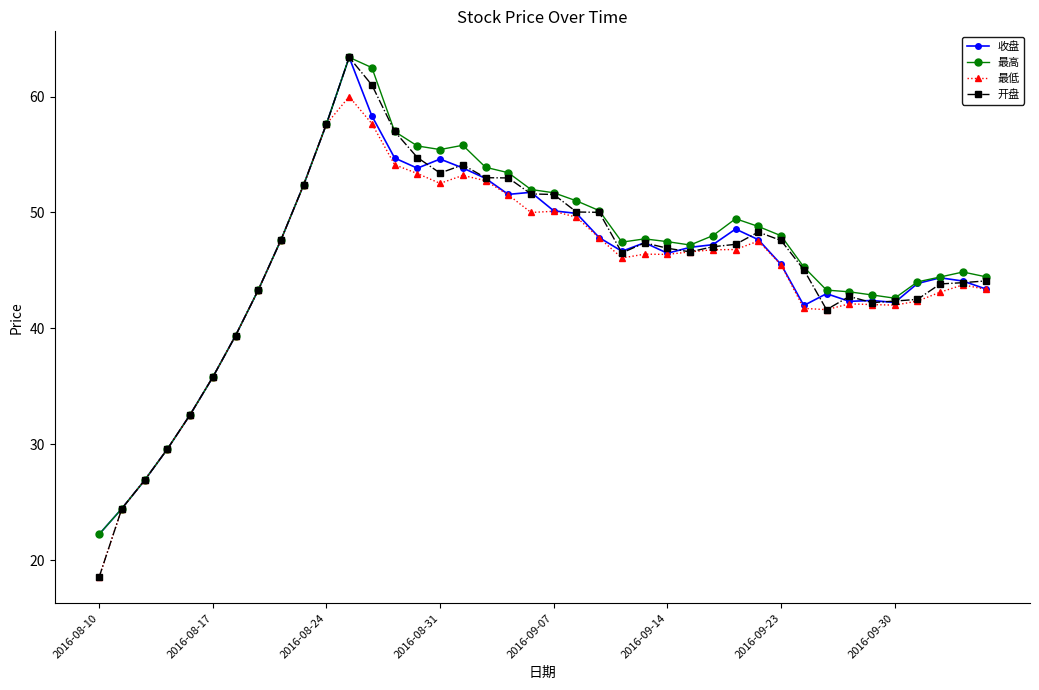

What is the value of the 最低 point at the 21st from the left?

50.1